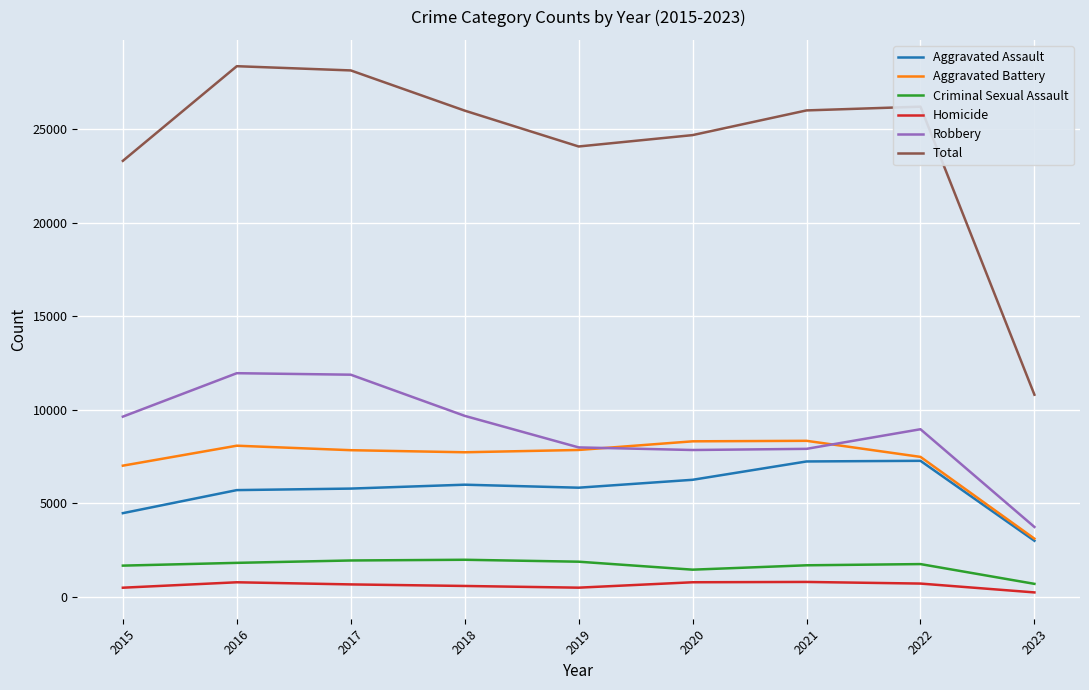

True or false: Criminal Sexual Assault and Robbery intersect in this chart.

False